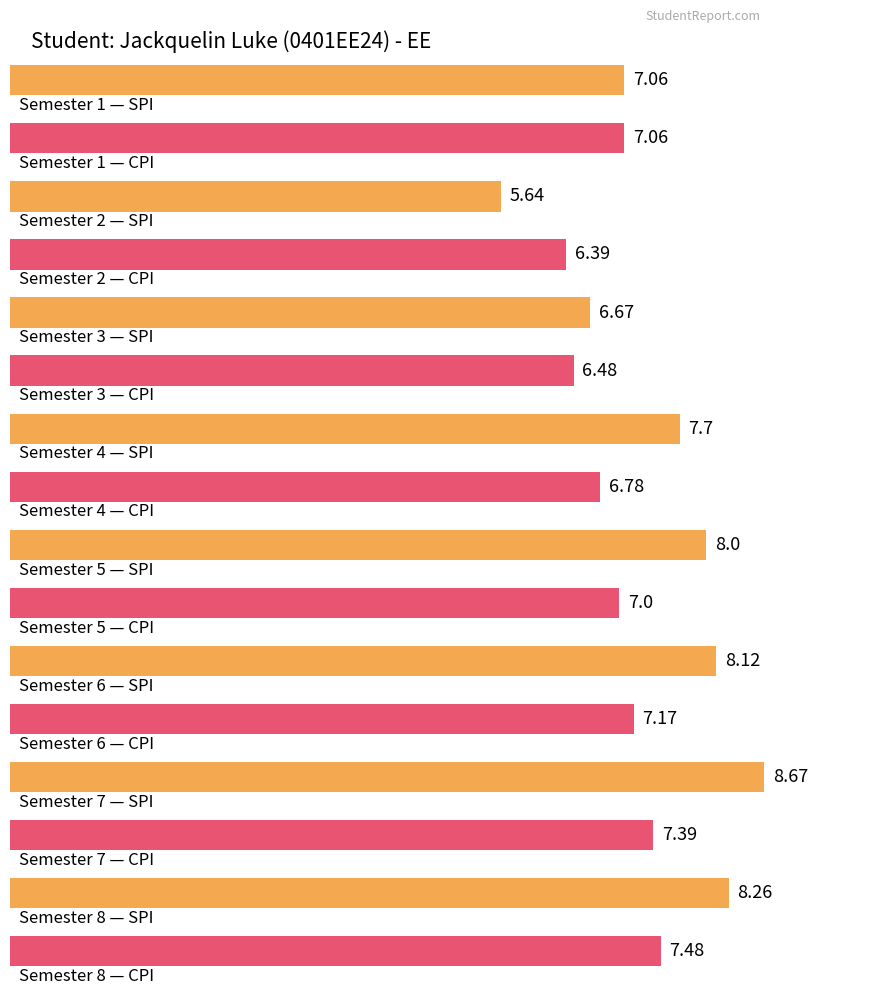

At which category is the sum across all series the highest?

7